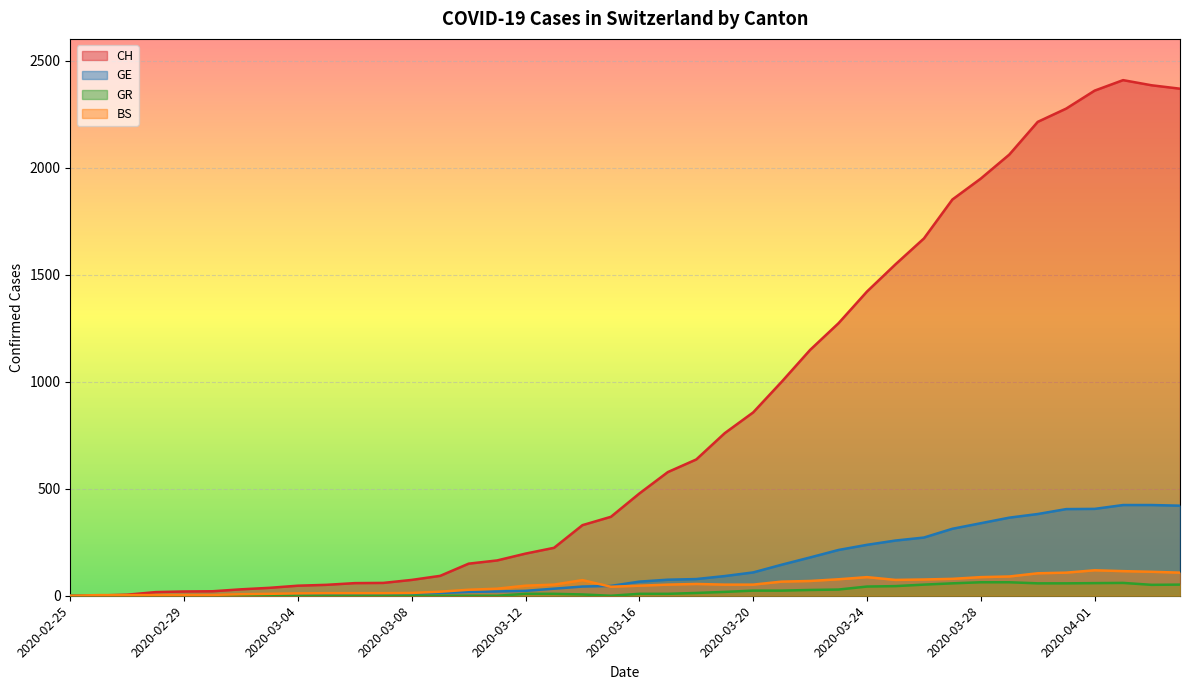

At 2020-03-14, list the series in order from largest to smallest.

CH, BS, GE, GR